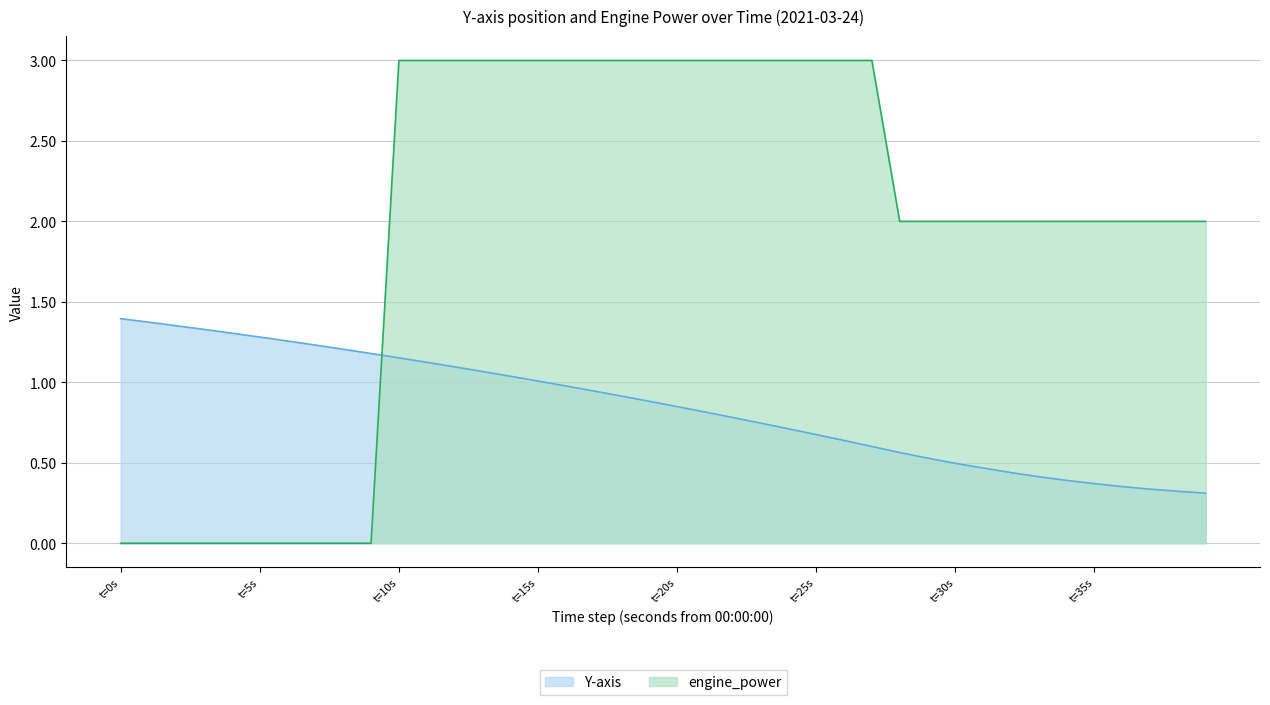

After their last crossing, which series has the higher values: Y-axis or engine_power?

engine_power